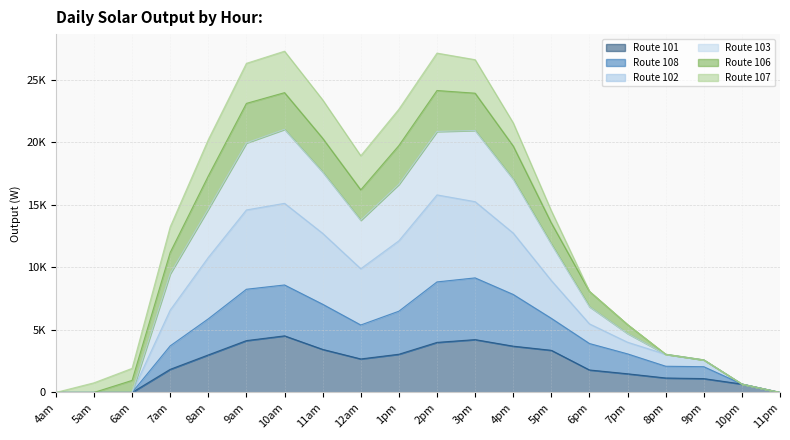

True or false: 101 and 108 intersect in this chart.

False